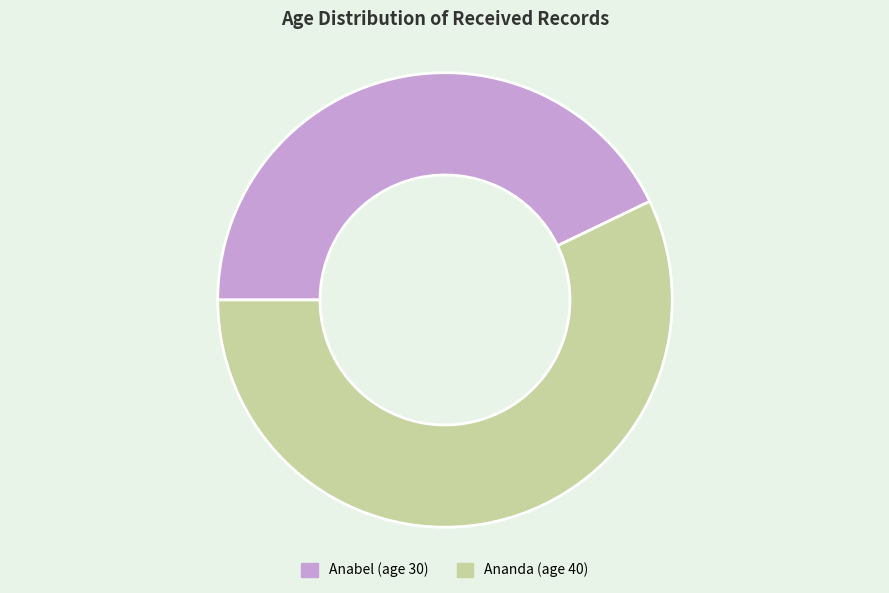

Count the number of slices in the pie.

2